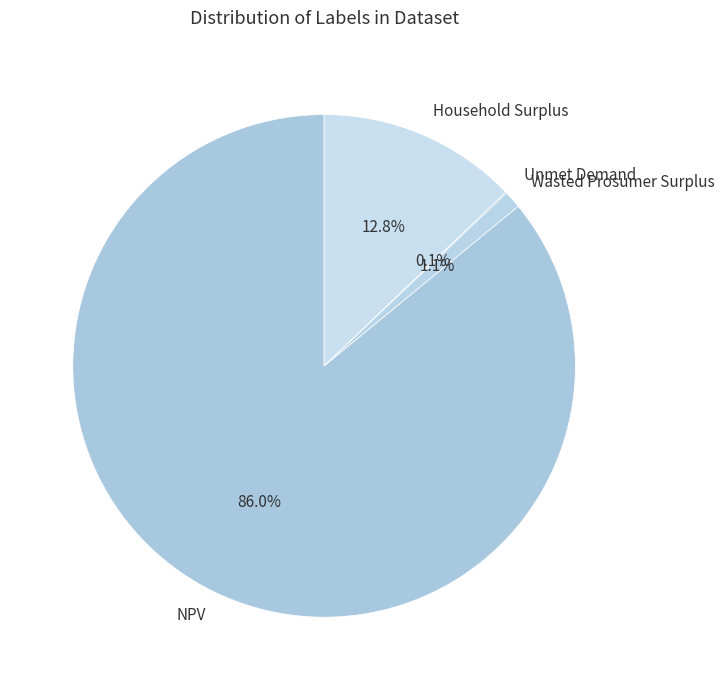

What percentage is the NPV slice, to the nearest percent?

86%